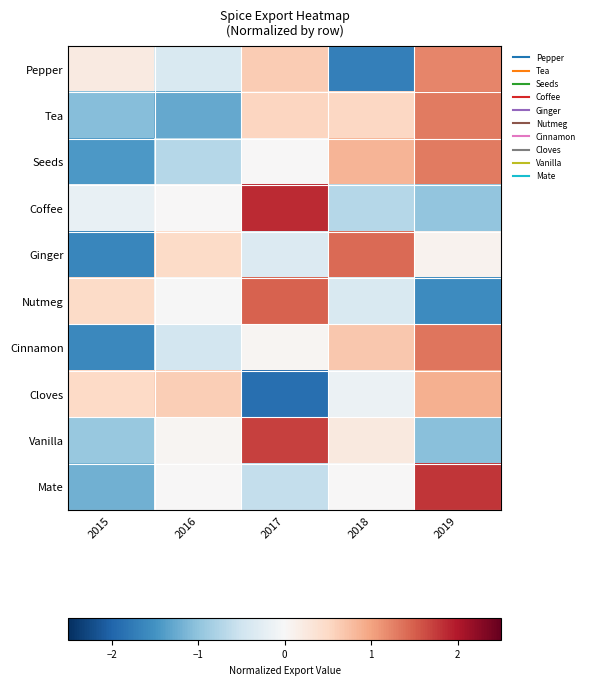

List the series in order of their peak value, highest first.

Coffee, Mate, Vanilla, Nutmeg, Ginger, Cinnamon, Seeds, Tea, Pepper, Cloves